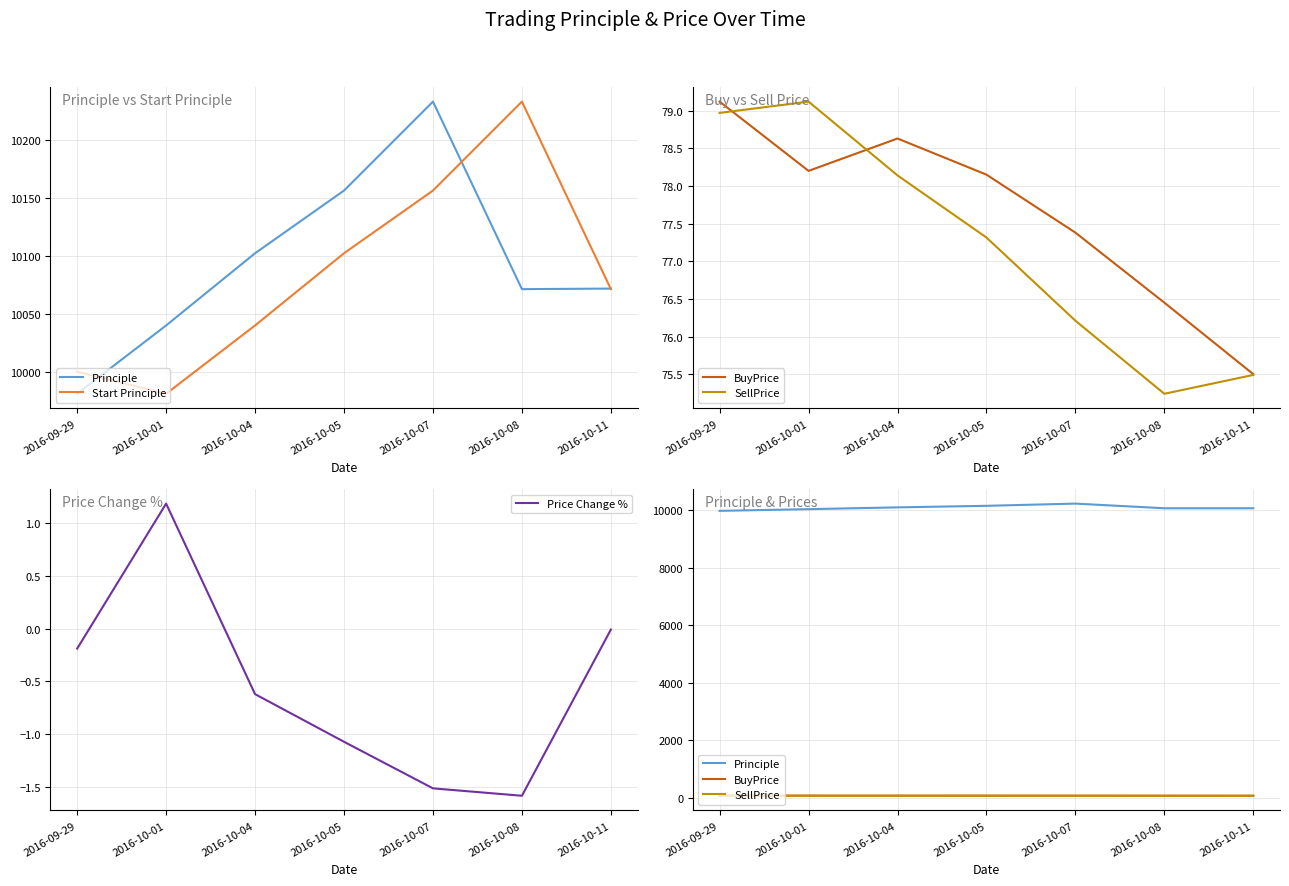

Is the value of Principle at 2016-09-29 greater than the value of Start Principle at 2016-09-29?

No